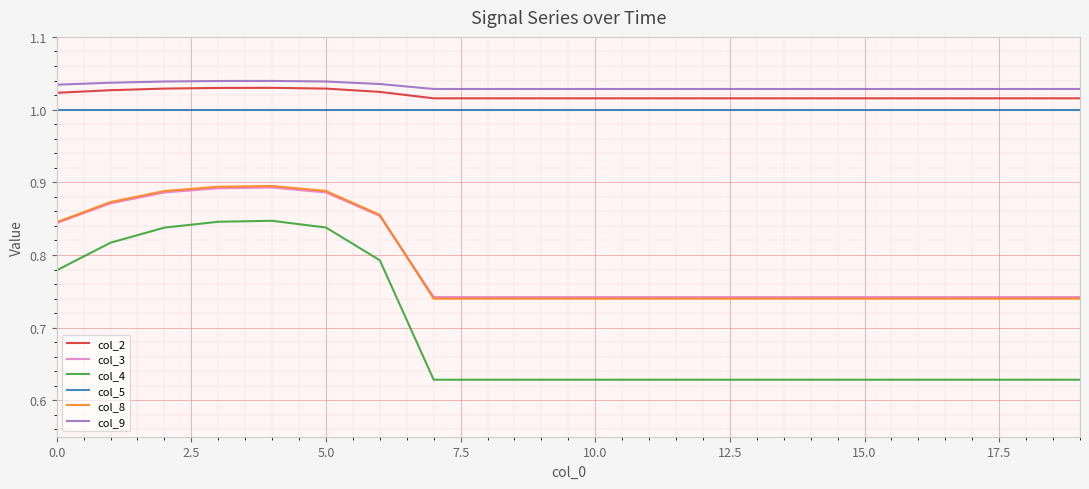

Which series has the largest range (max minus min)?

col_4